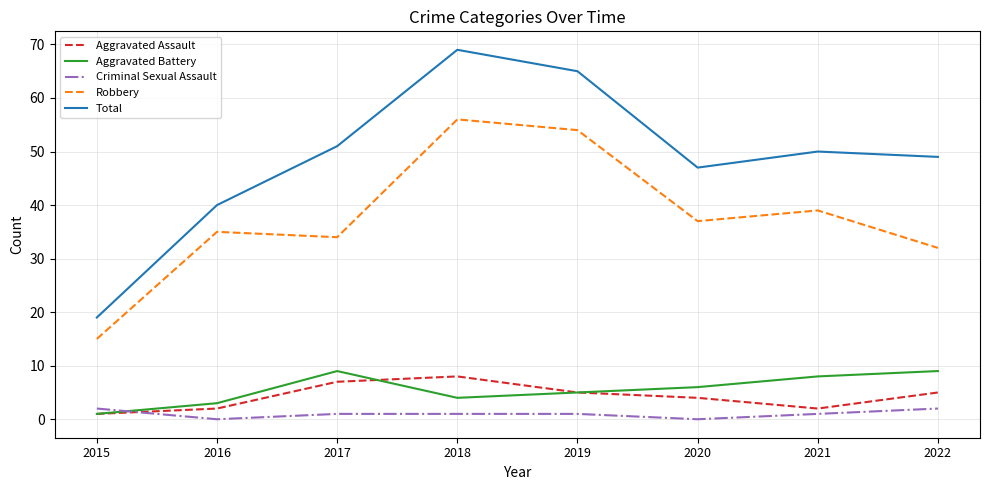

What is the average value of the Total series?

49